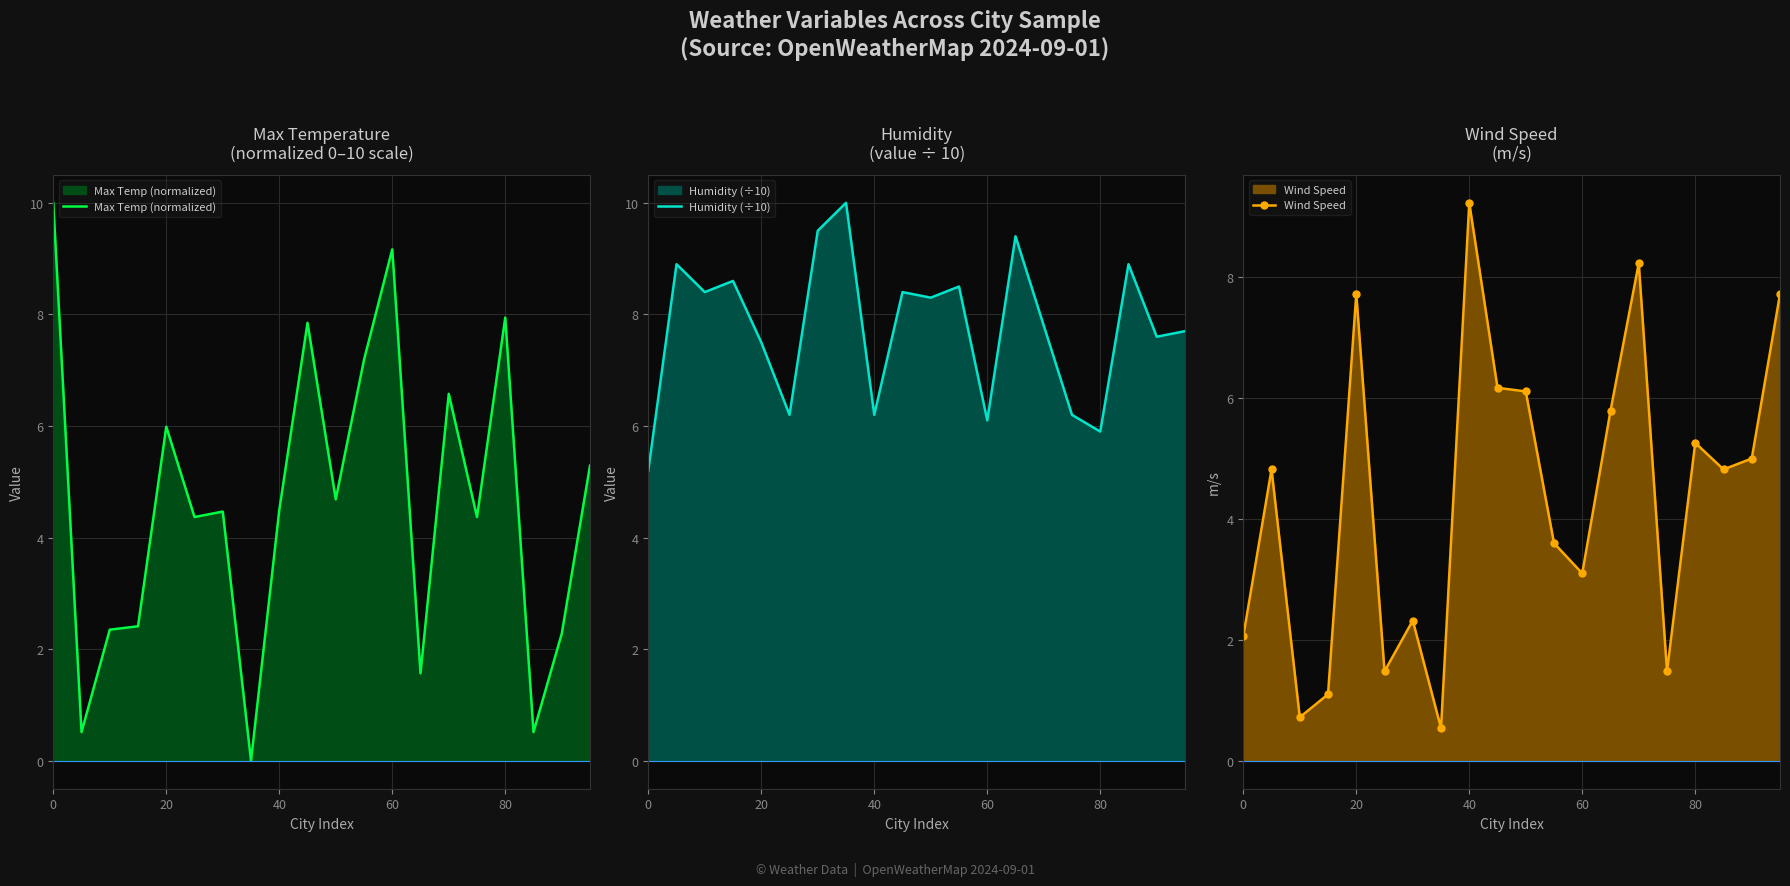

What is the maximum value for Max Temp (normalized)?

10.0